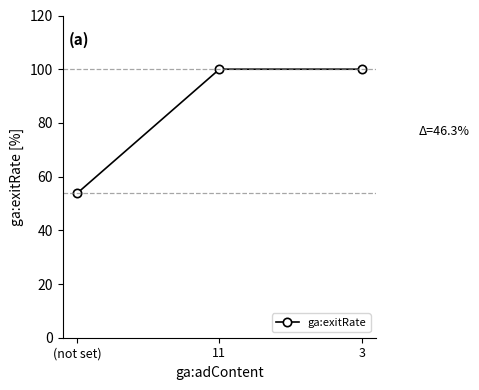

Reading right to left, extract all data points from this chart.

100.0	100.0	53.7